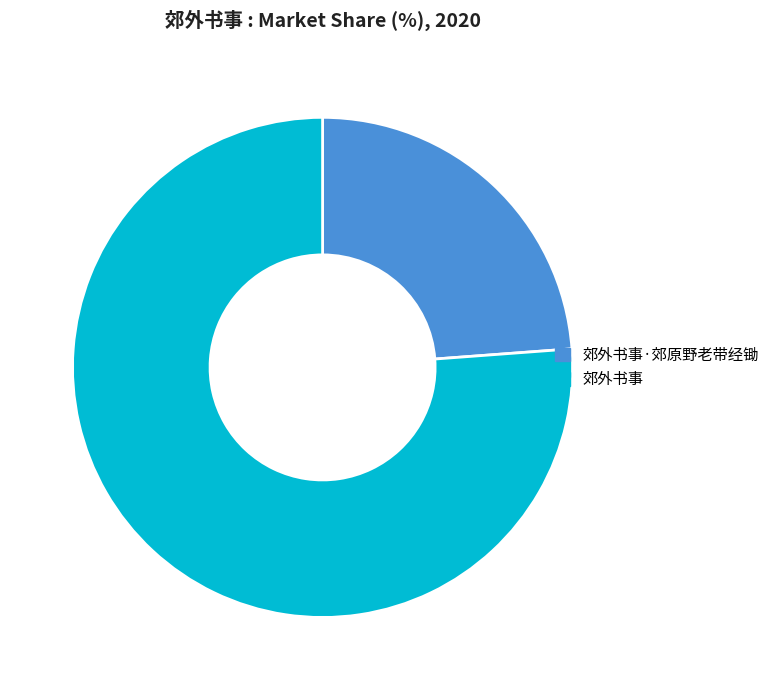

Is it true that 郊外书事·郊原野老带经锄 is 24% of the pie?

True